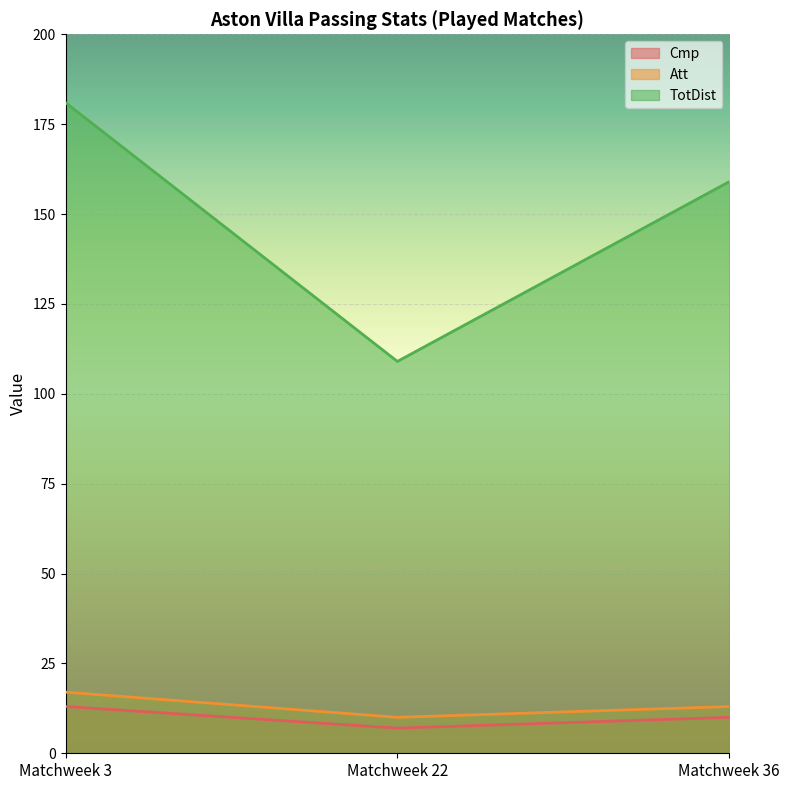

Which category has the highest value in the Att series?

Matchweek 3